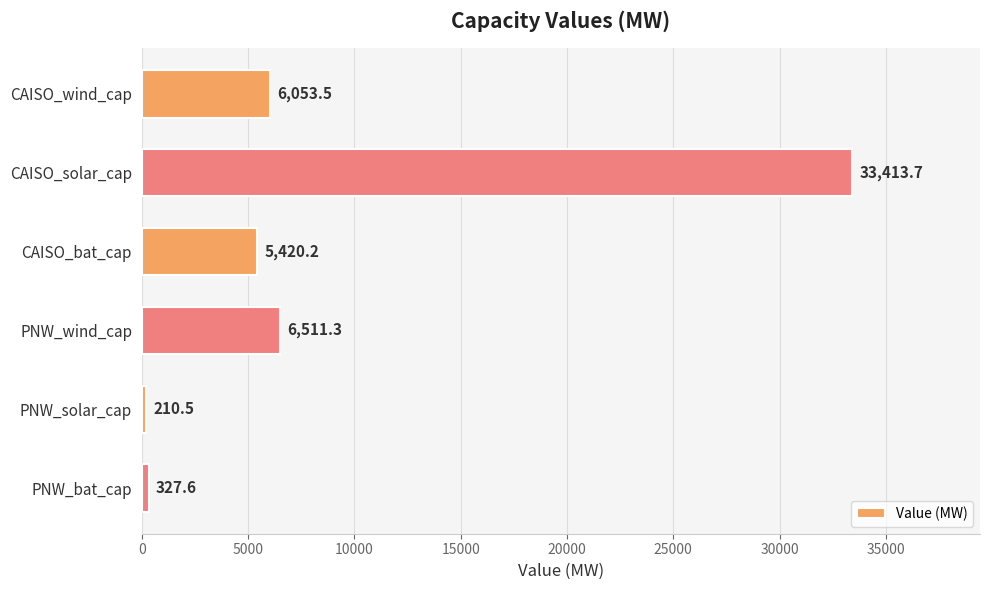

How many distinct data groups are displayed?

1